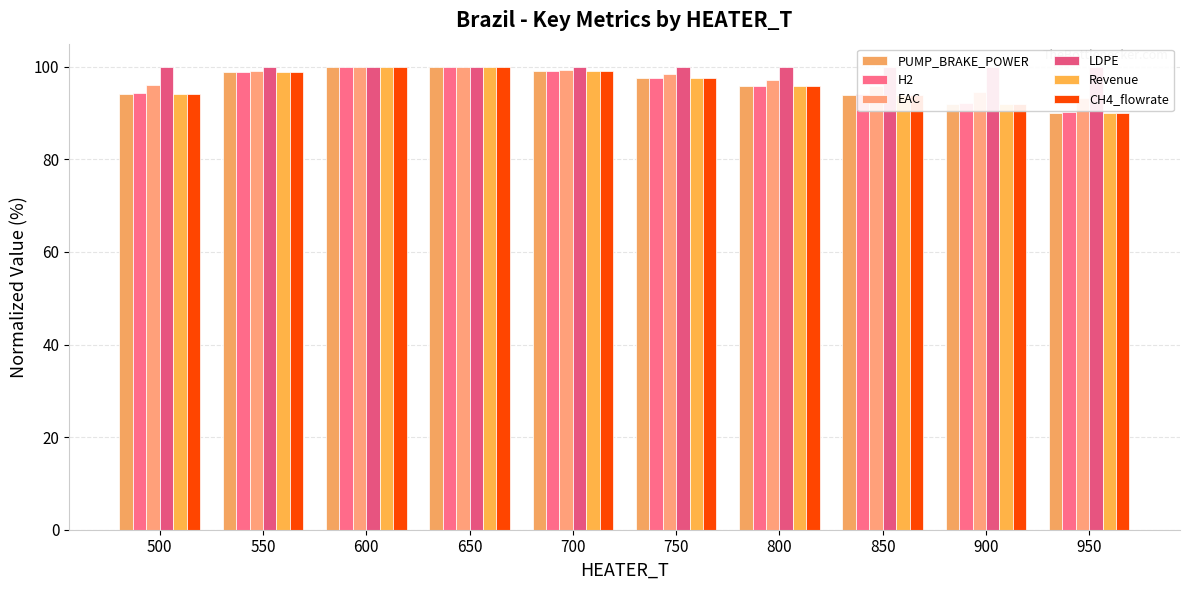

At 650, list the series in order from smallest to largest.

PUMP_BRAKE_POWER, CH4_flowrate, Revenue, H2, EAC, LDPE